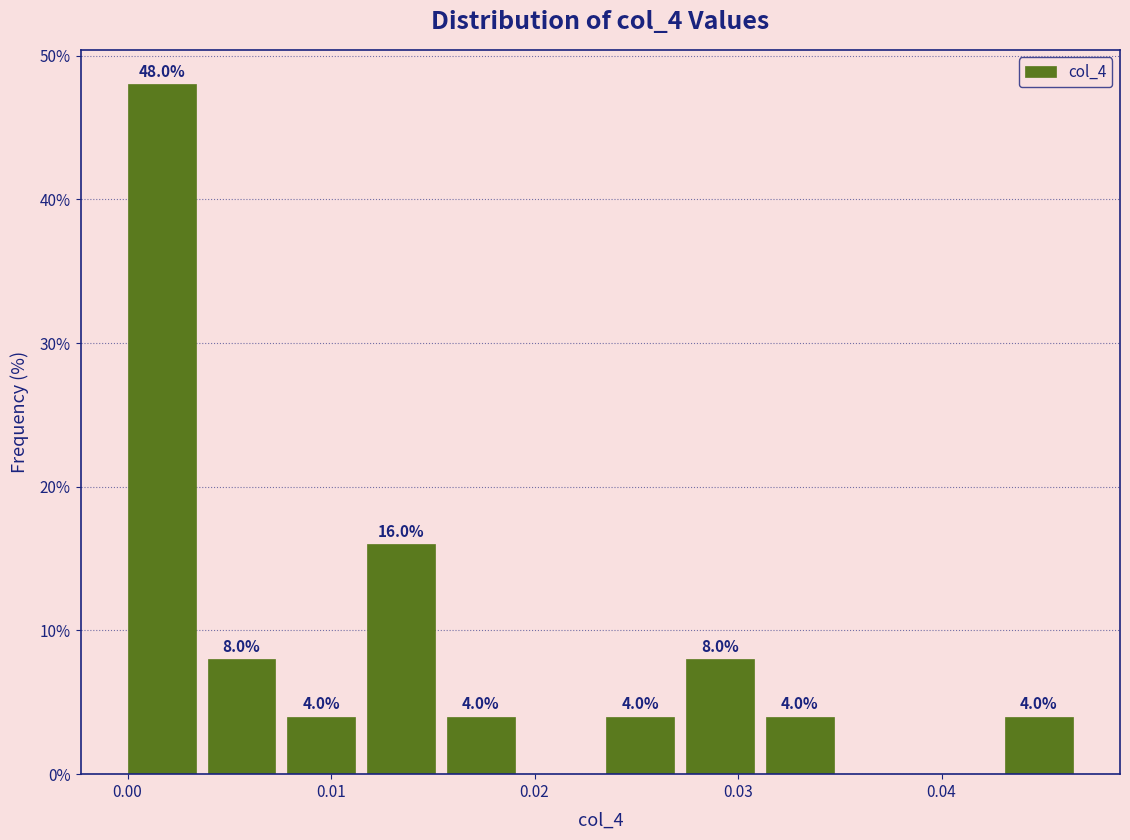

Around what value on the x-axis is the tallest bar? Give the approximate position of its centre, as read against the axis.

0.002